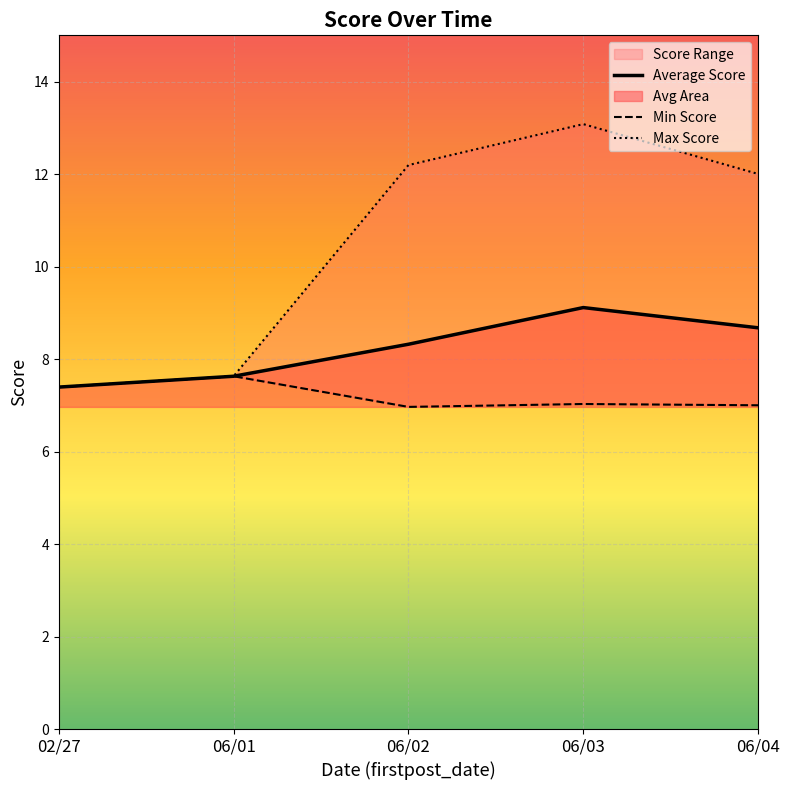

Is it true that Average Score equals 7.6 at 06/01?

True